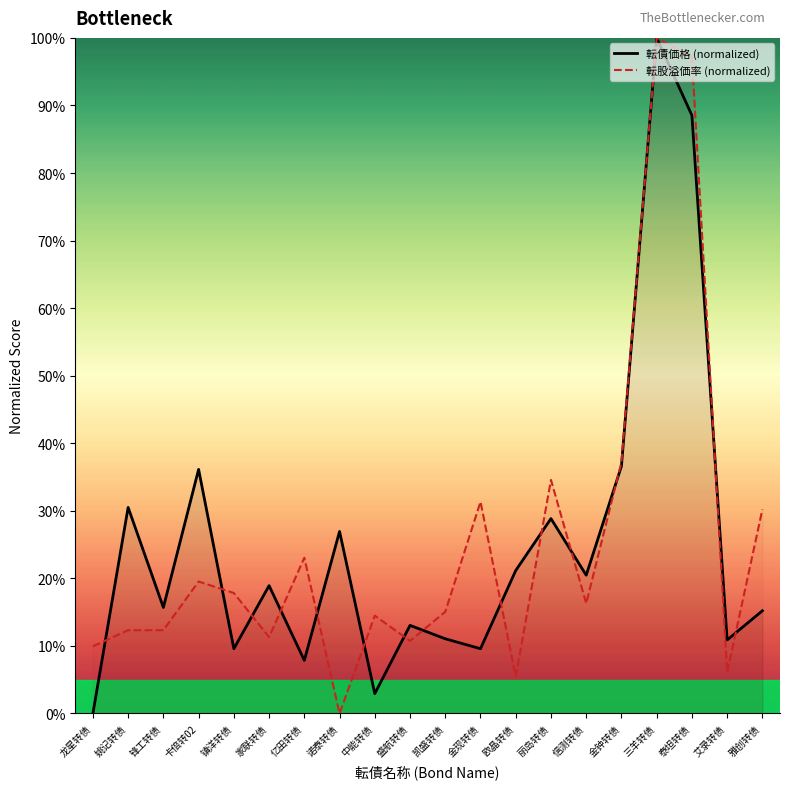

At how many categories does at least one series exceed 76?

2